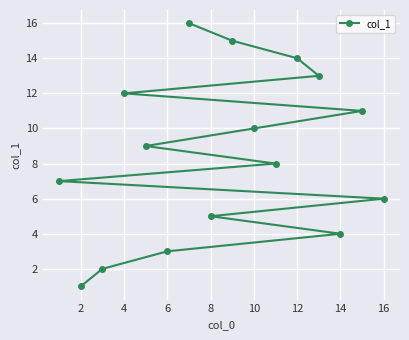

Reading left to right, what are all the values shown in this chart?

7	1	2	12	9	3	16	5	15	10	8	14	13	4	11	6